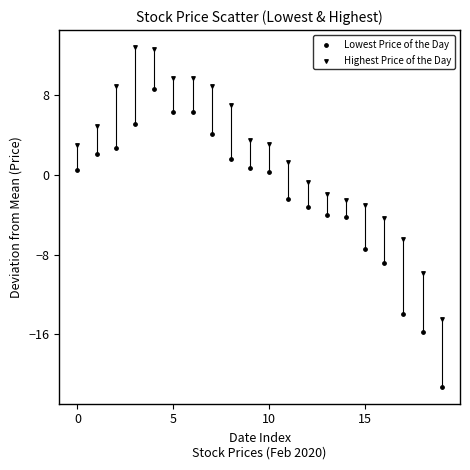

How many data points are displayed?

40